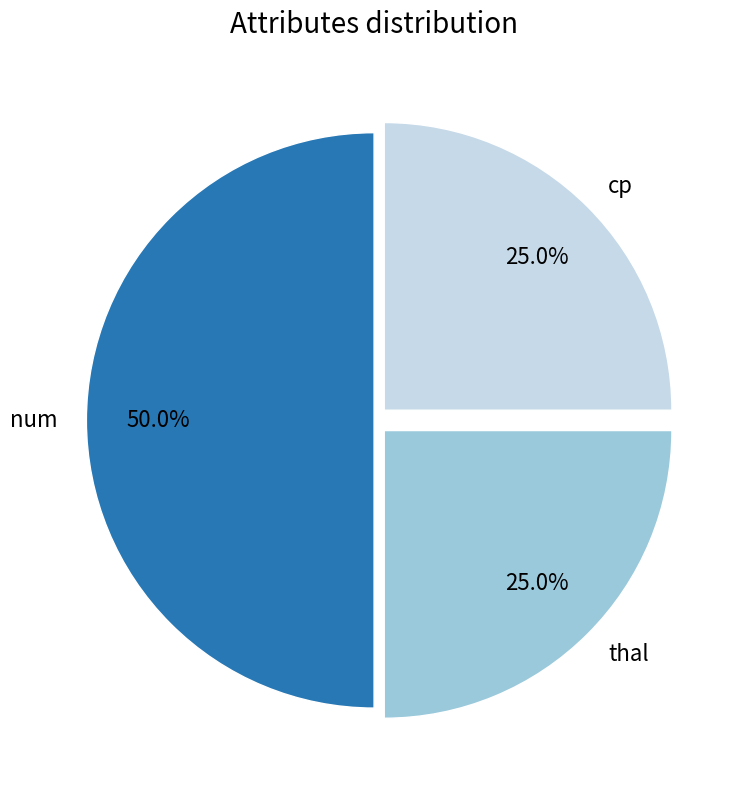

Is the sum of cp and num greater than half?

Yes